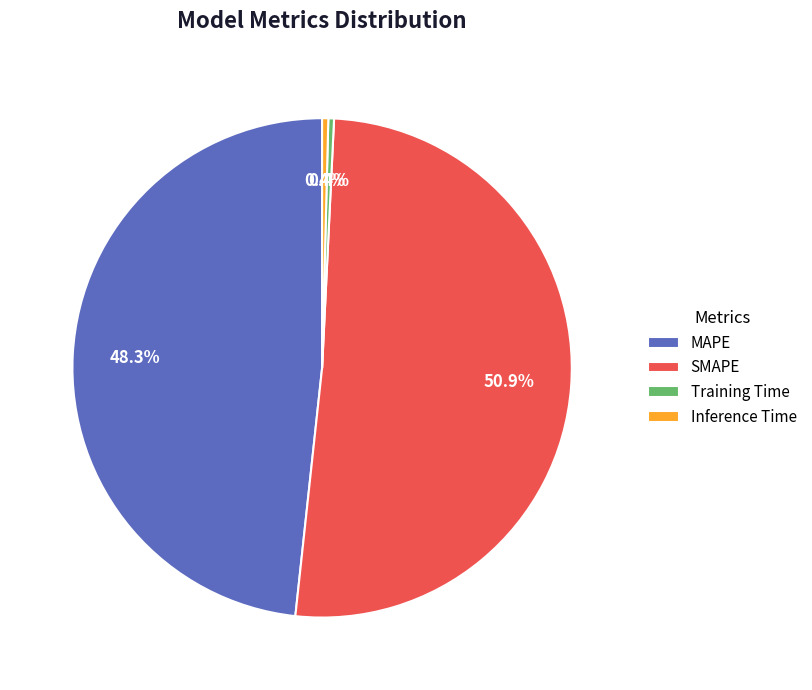

The Training Time slice represents 0% of the pie. True or false?

True